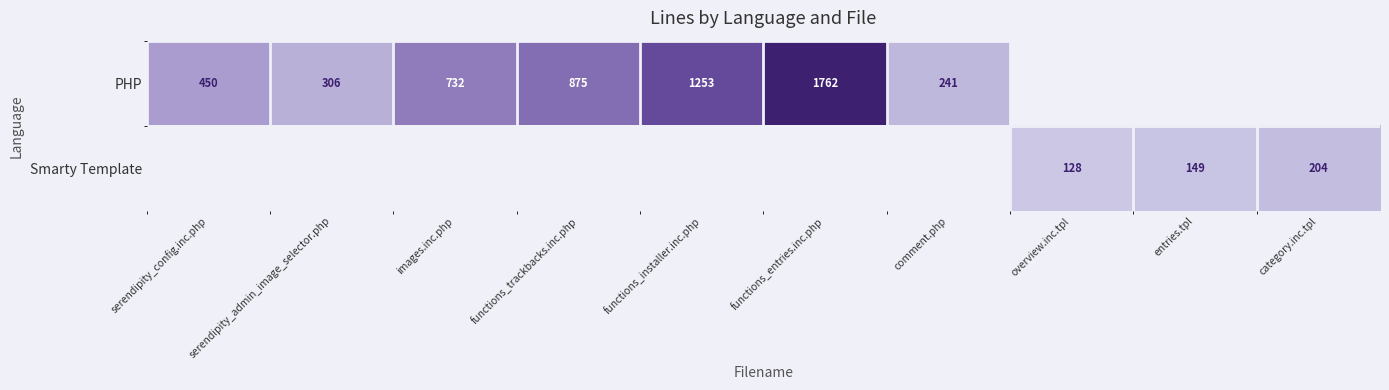

Is it true that PHP equals 732 at images.inc.php?

True